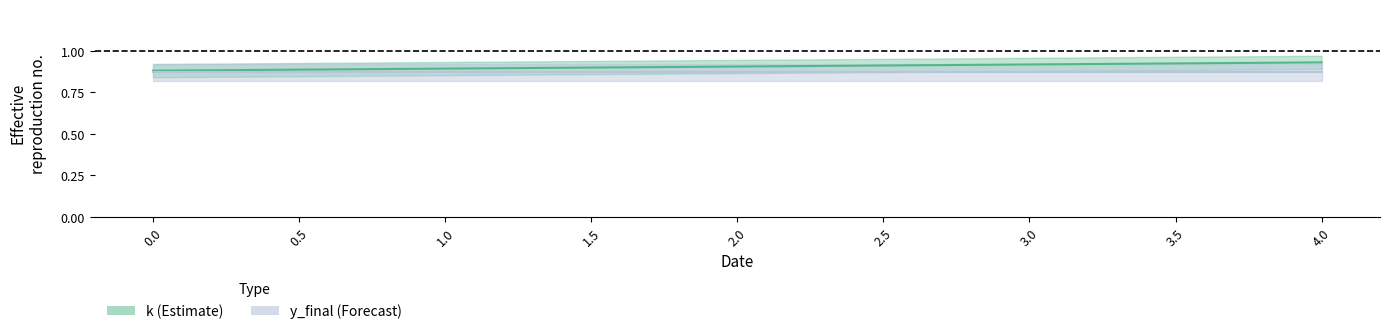

Rank the categories by value from highest to lowest.

4, 3, 2, 1, 0